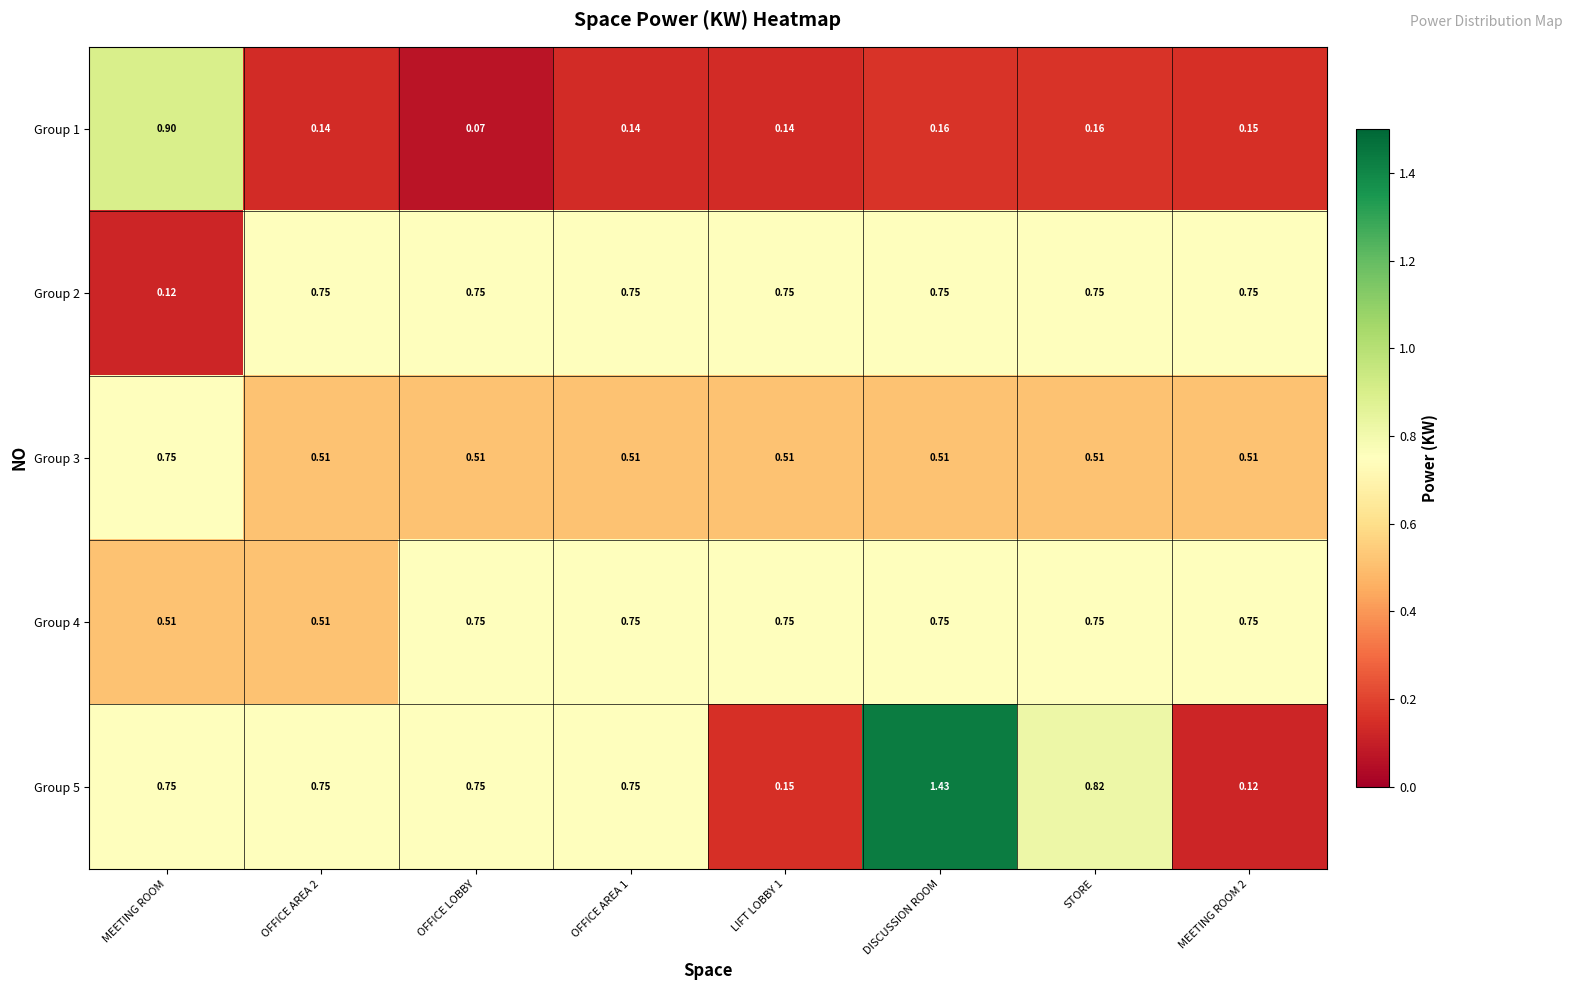

Where is Group 1 nearest to the value 0?

OFFICE LOBBY